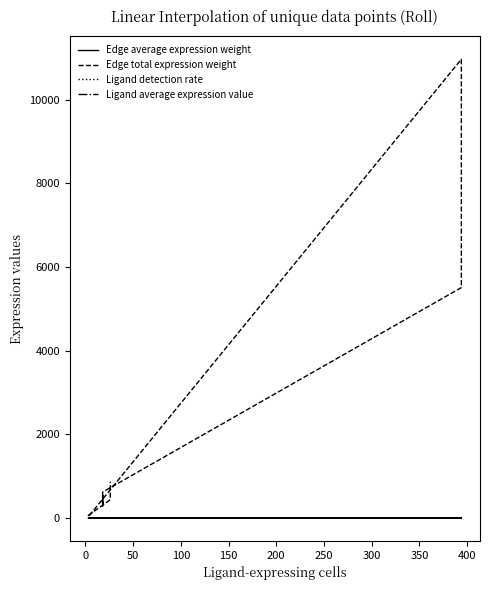

True or false: Ligand detection rate has a value of 0.8 at 100.

False